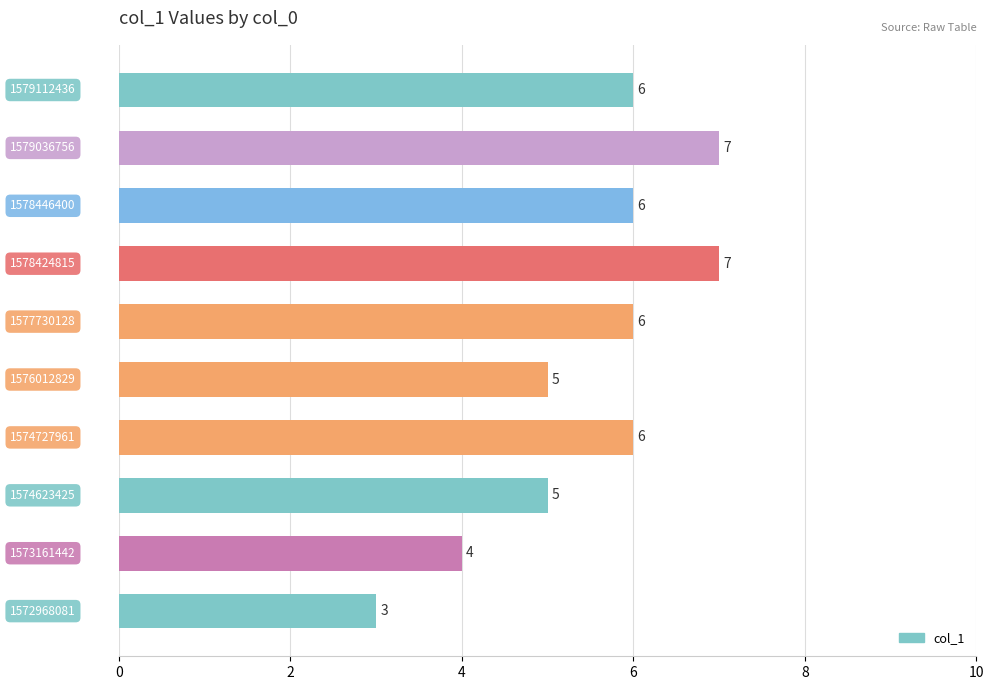

What is the difference between the maximum and minimum values?

4